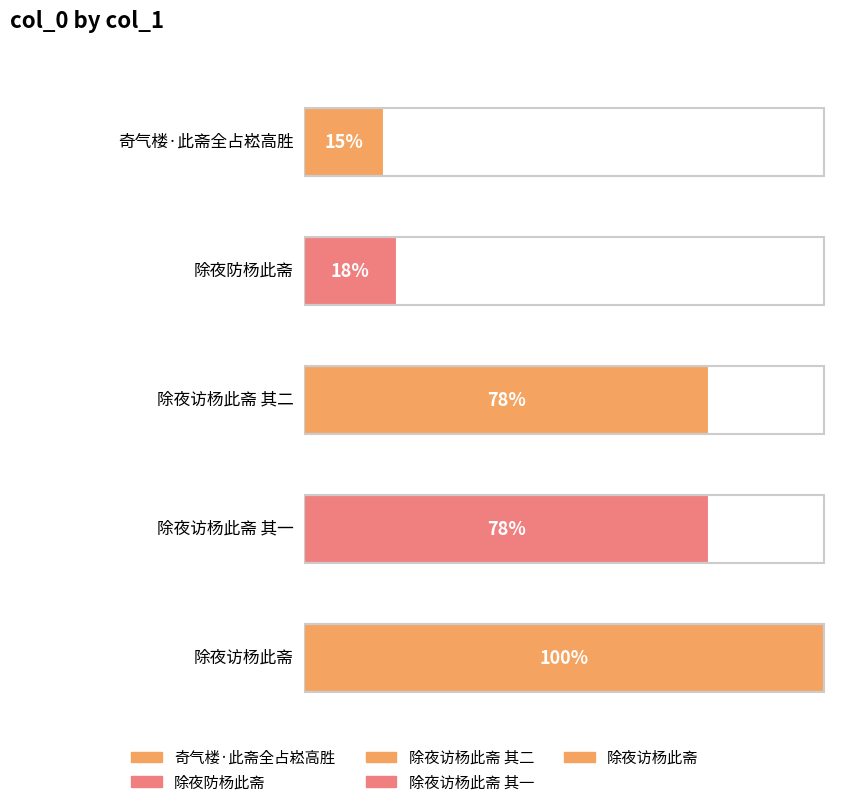

Which label corresponds to the smallest value in the chart?

奇气楼·此斋全占崧高胜